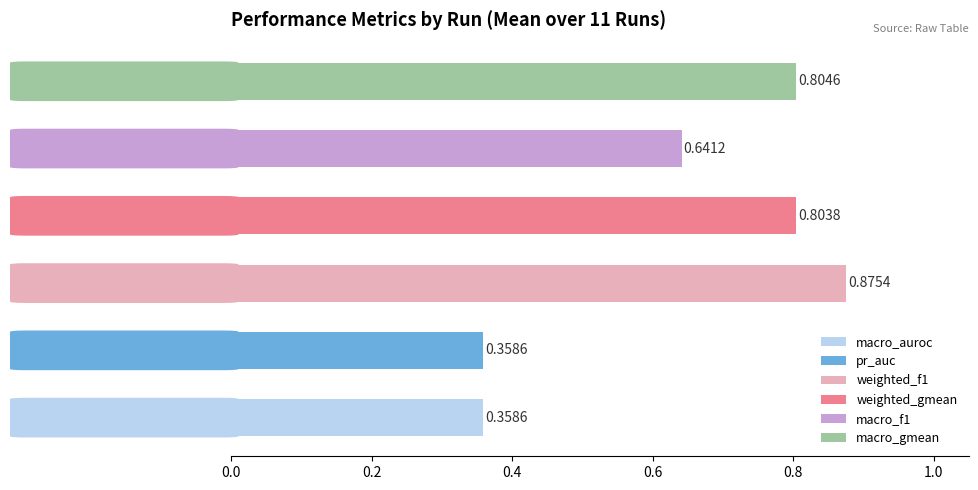

The value of pr_auc at 0 is 0.4. True or false?

True